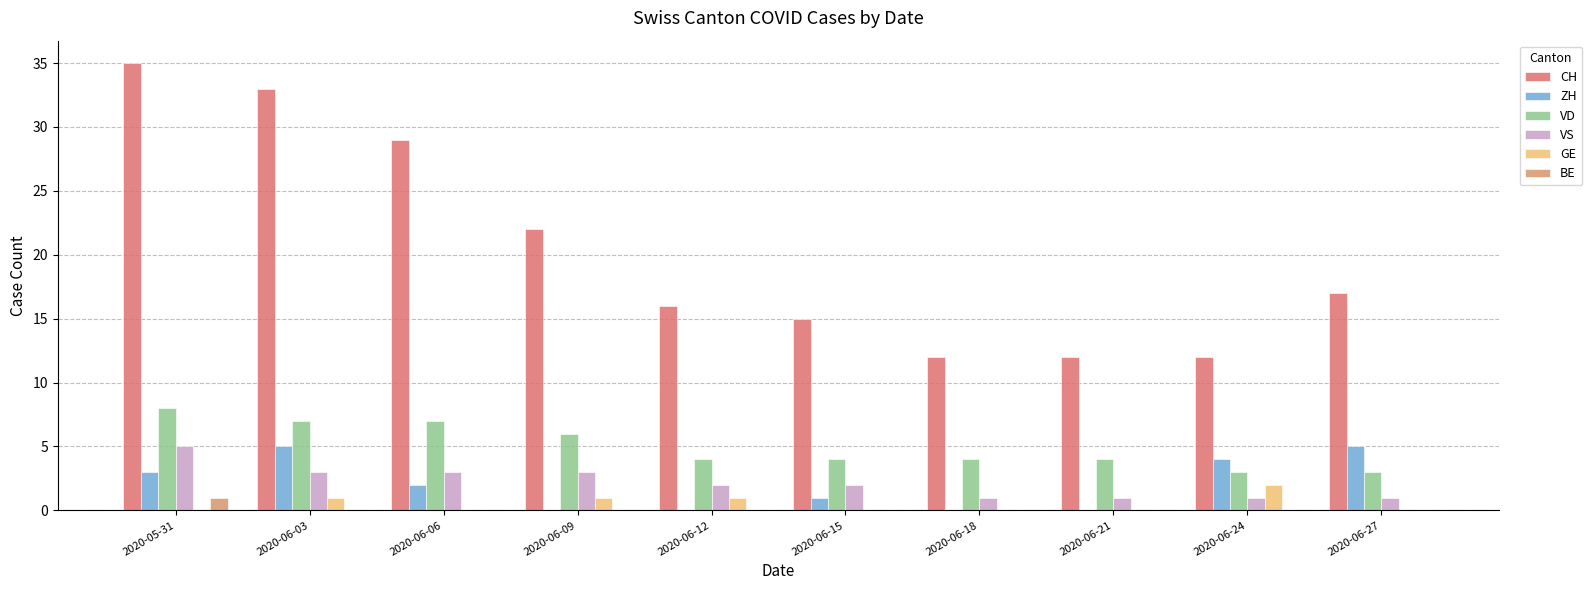

Count the number of categories in the chart.

10